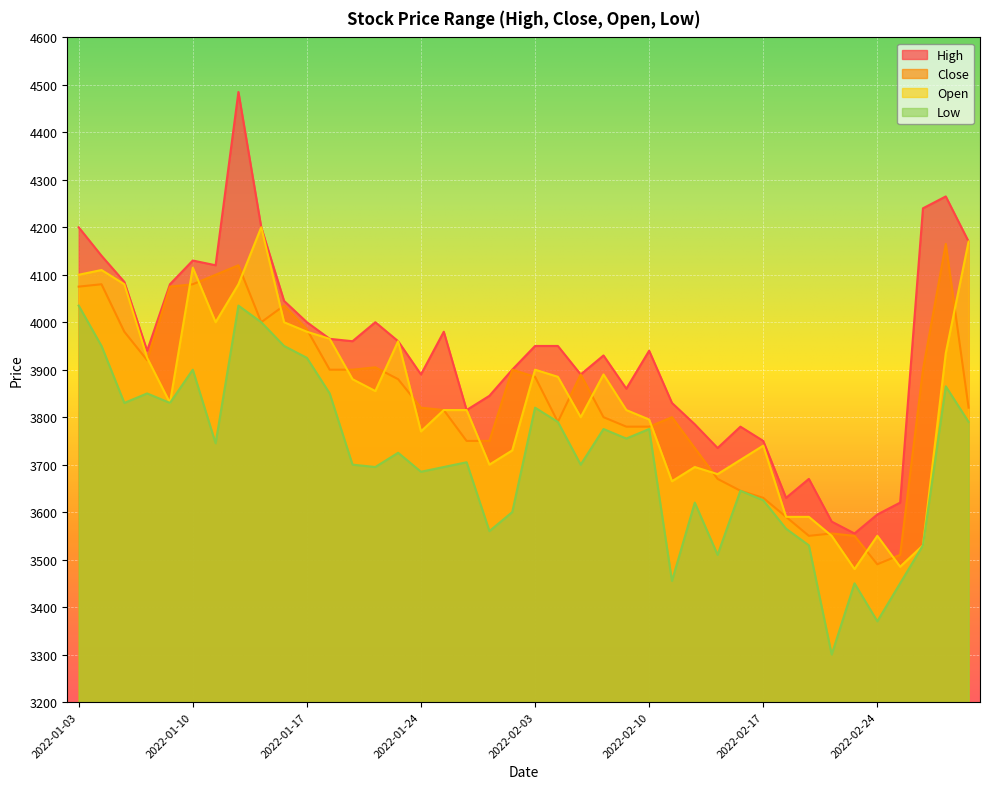

Which series has the largest total across all categories?

High